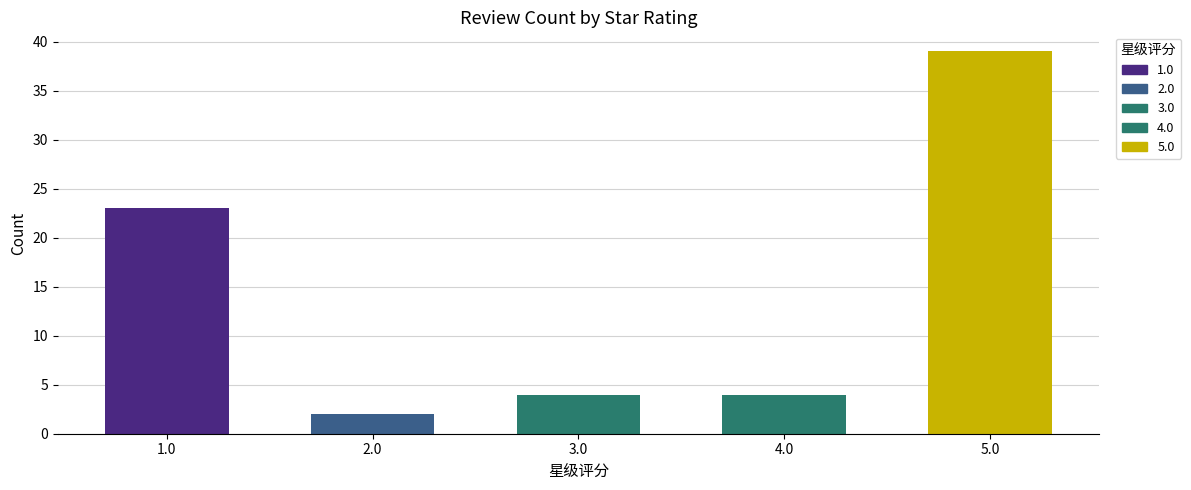

What is the ratio of the value at 5.0 to the value at 1.0?

1.7